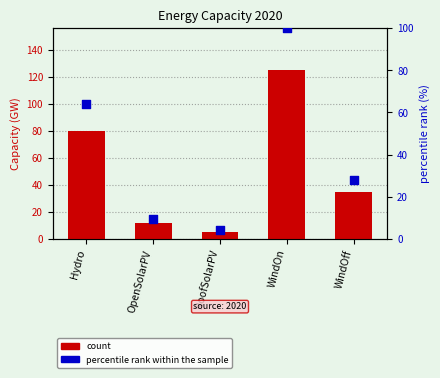

Between Hydro and OpenSolarPV, which is larger?

Hydro